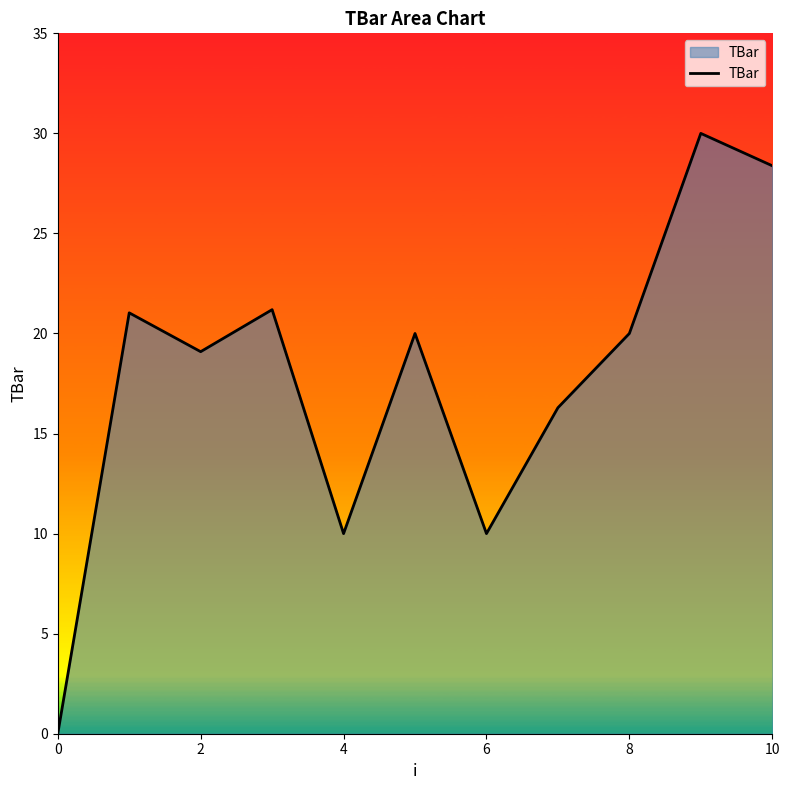

What is the greatest value displayed?

30.0